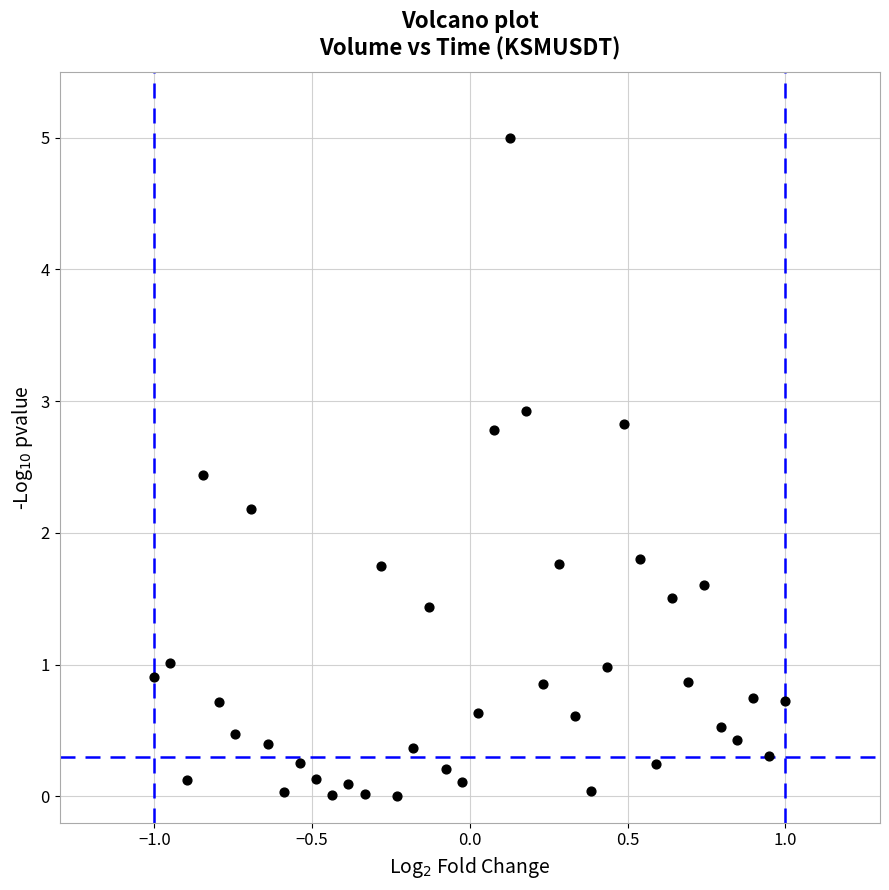

What is the range of X values (max minus min)?

2.0